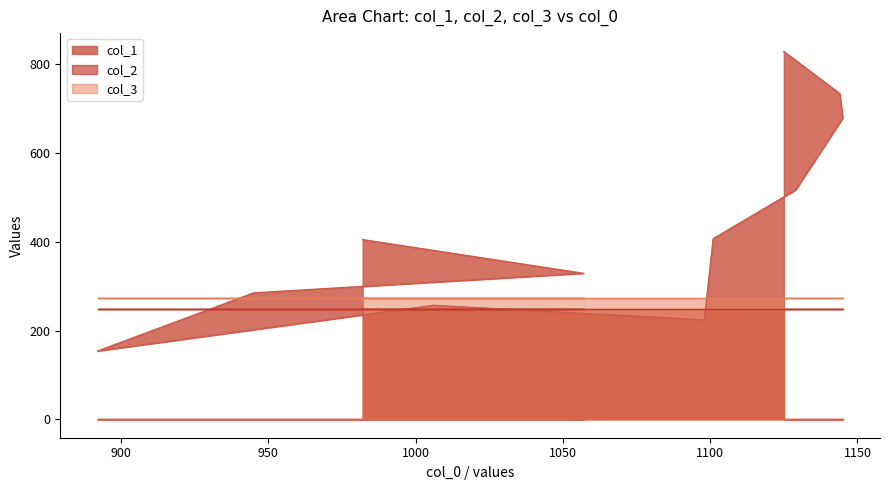

Where do col_1 and col_3 first cross each other?

2 and 3